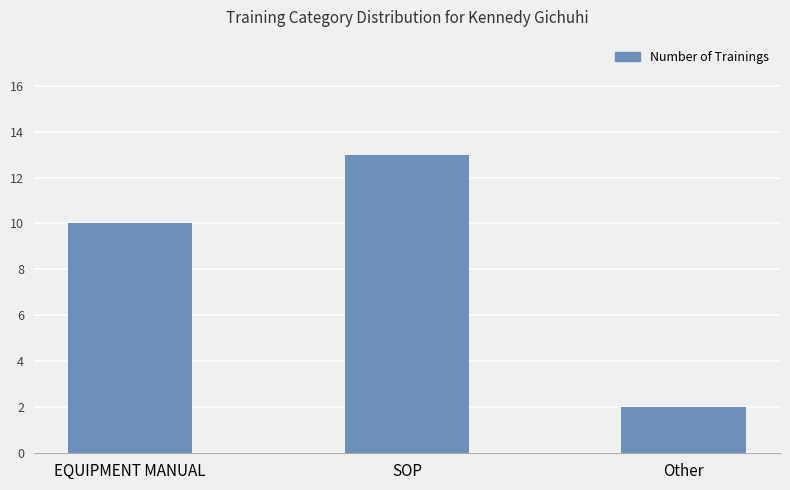

Where is the data nearest to the value 7?

EQUIPMENT MANUAL